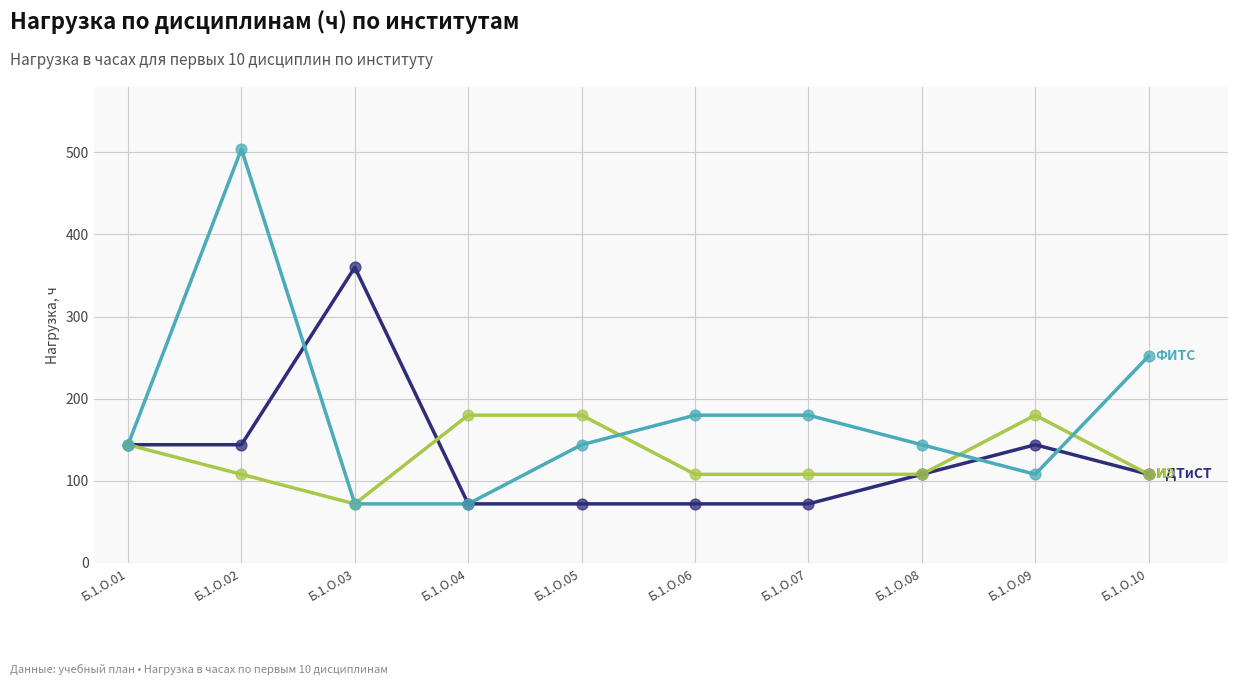

What is the total value across all series at Б.1.О.10?

468